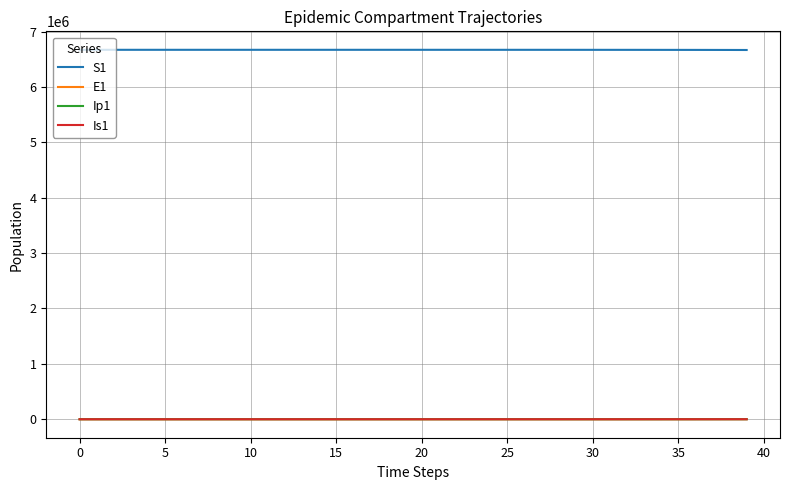

True or false: Ip1 and S1 intersect in this chart.

False